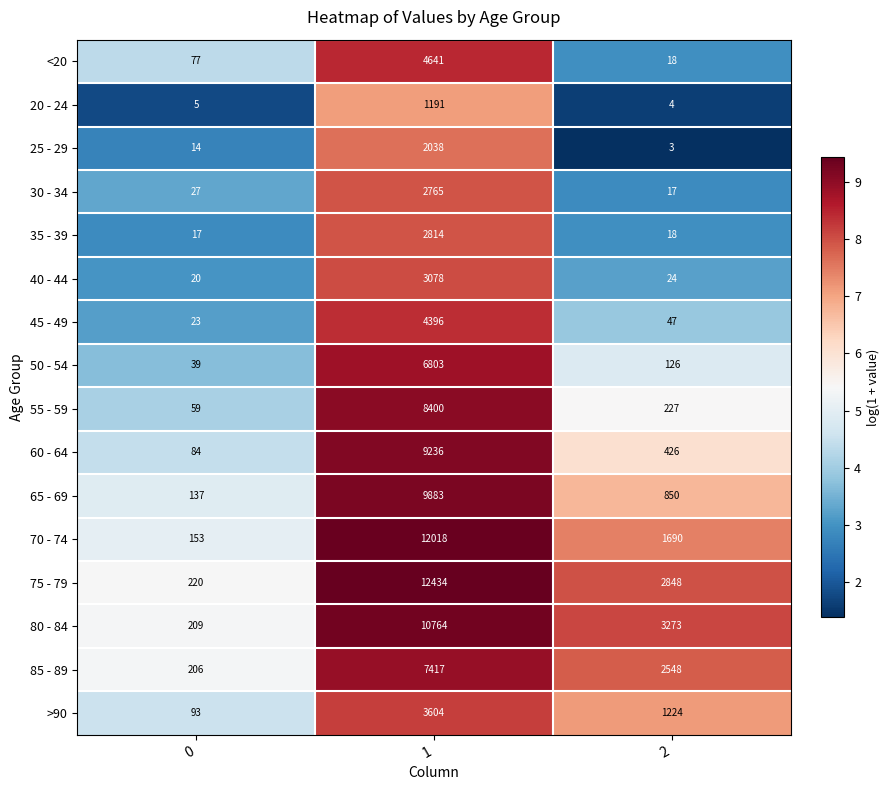

Which series has the widest spread of values?

75 - 79